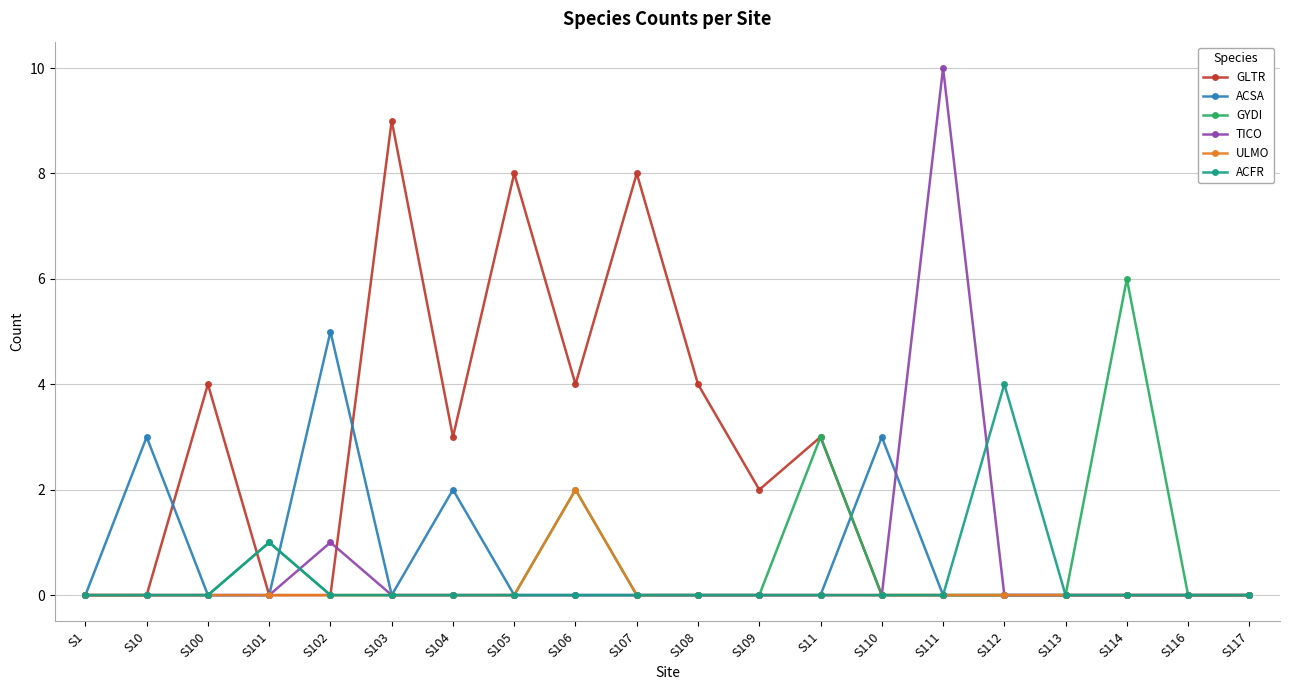

Rank the series by their maximum value, from lowest to highest.

ULMO, ACFR, ACSA, GYDI, GLTR, TICO